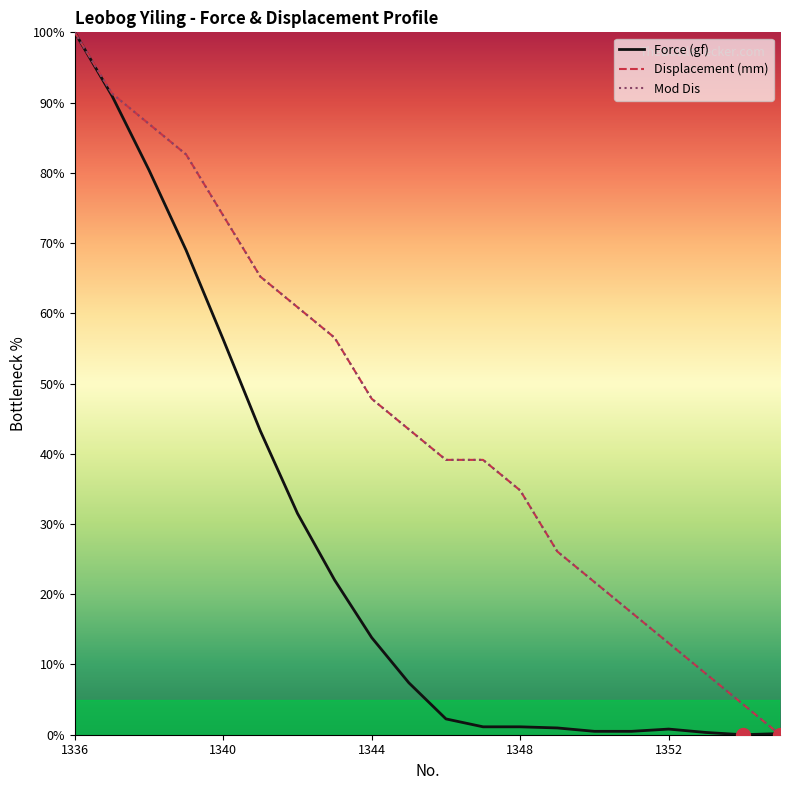

At which label does Displacement (mm) reach its peak?

1336